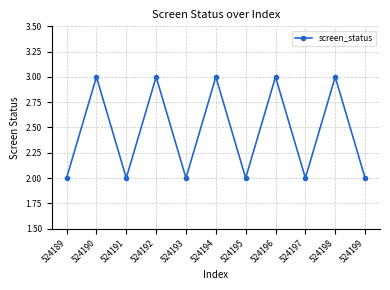

How many categories are shown in the chart?

11